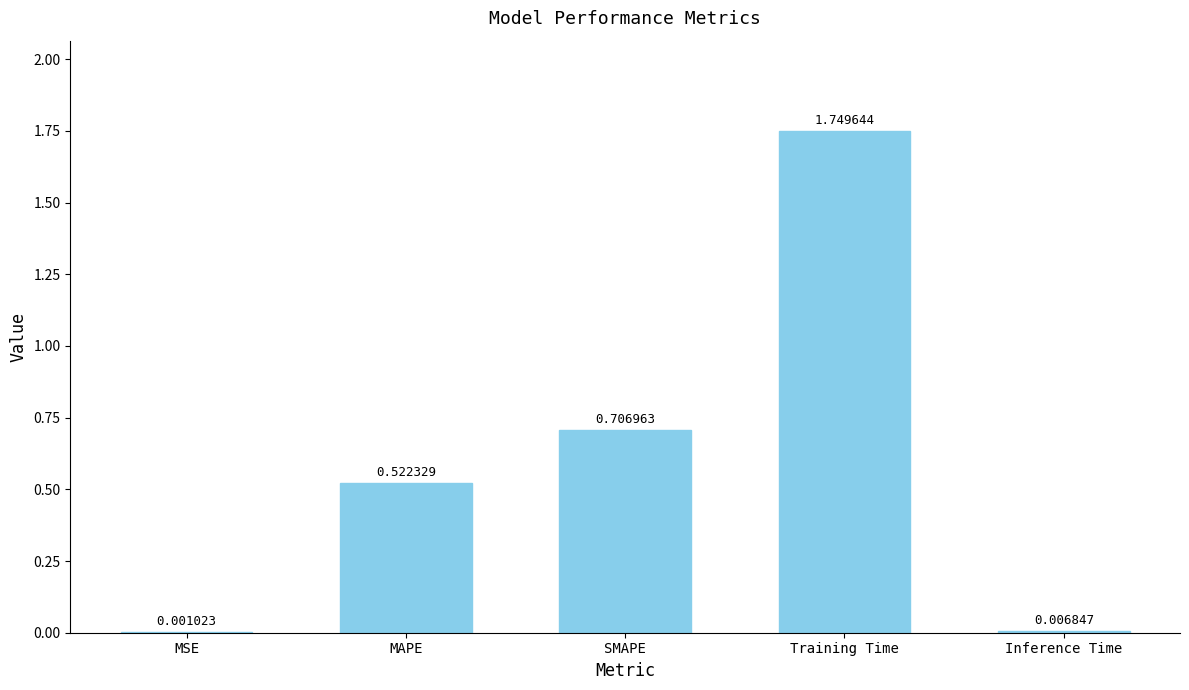

What is the sum of all values?

3.0